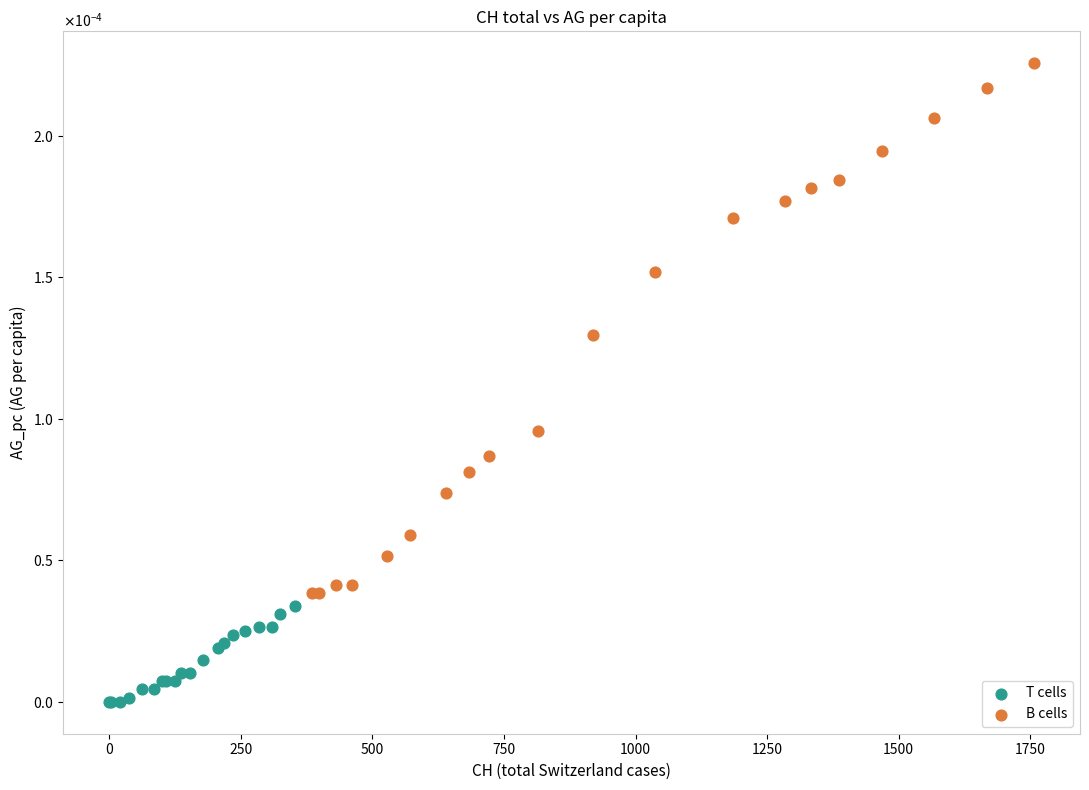

Which series has the largest Y range (max minus min)?

B cells